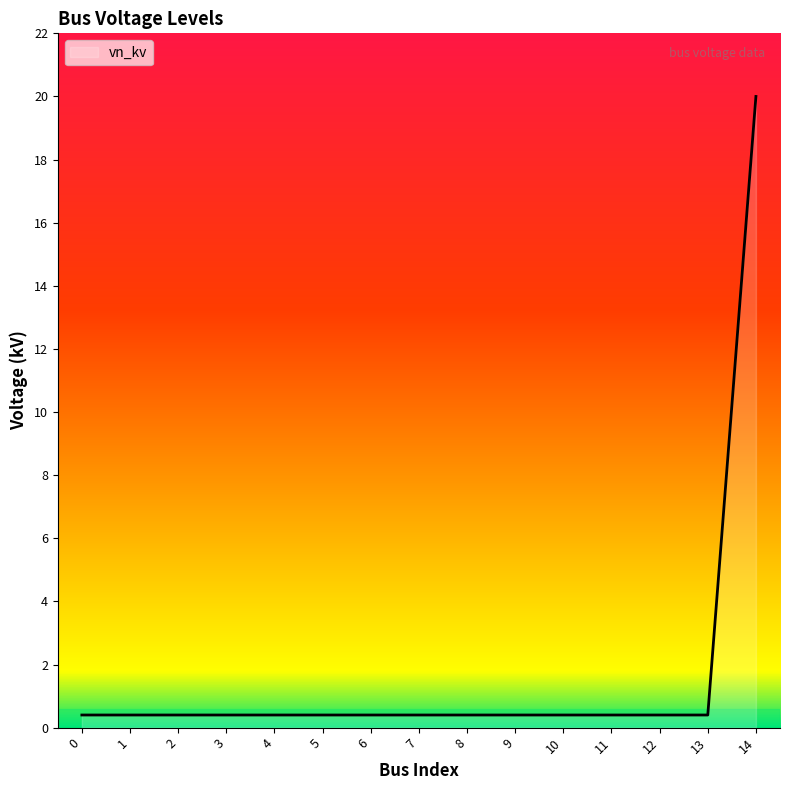

How many series are shown in this chart?

1